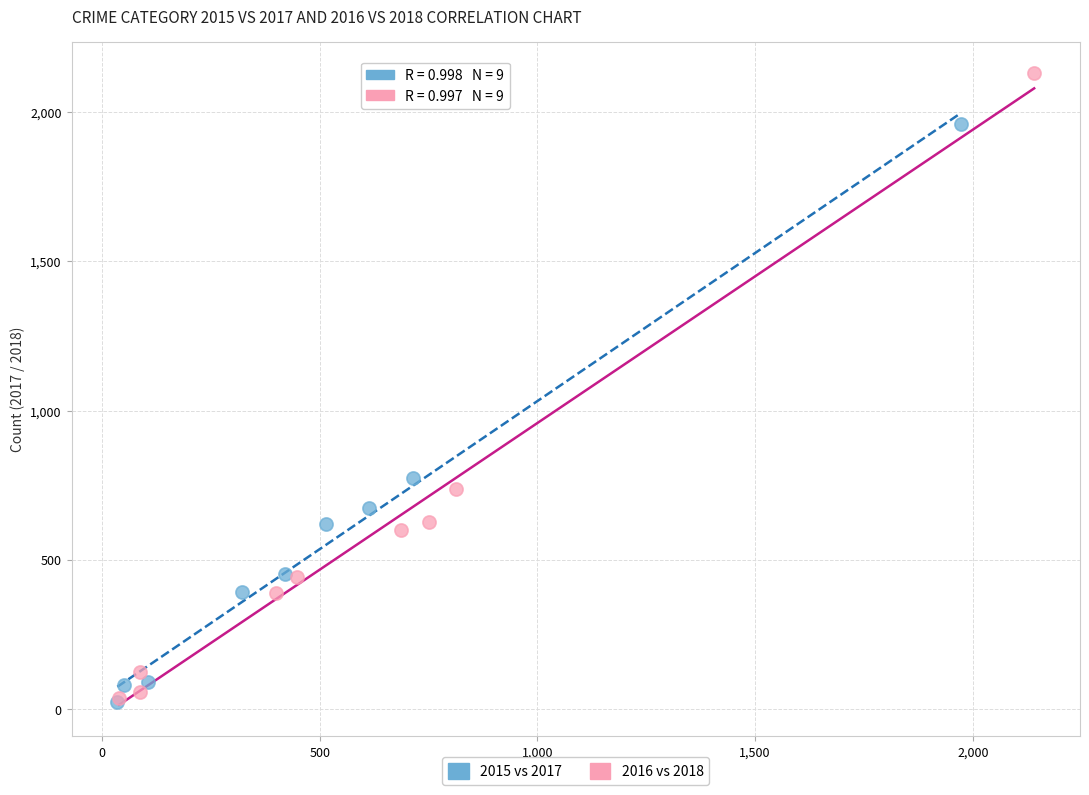

Which series has the widest spread of Y values?

2016 vs 2018